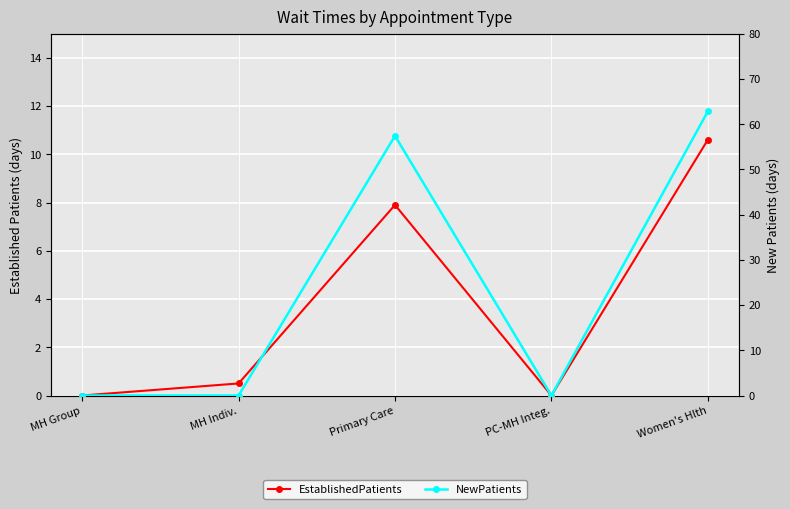

List the series in order of their overall mean, lowest first.

EstablishedPatients, NewPatients